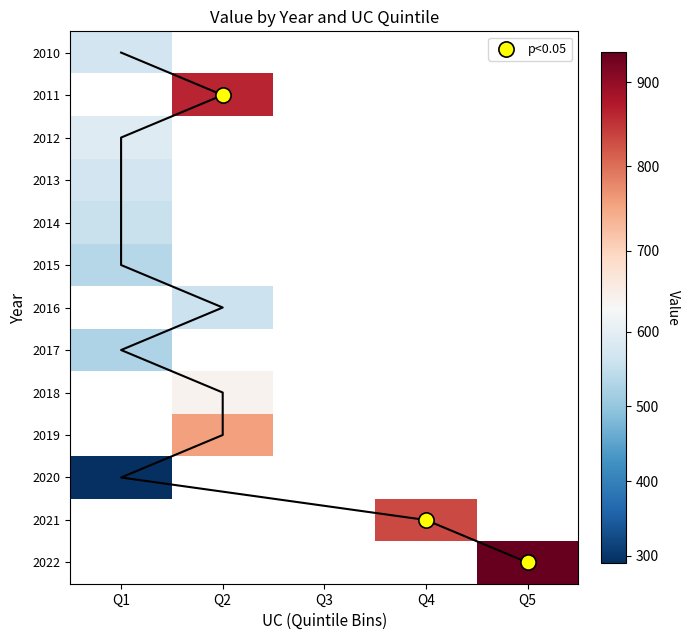

How many distinct data groups are displayed?

13